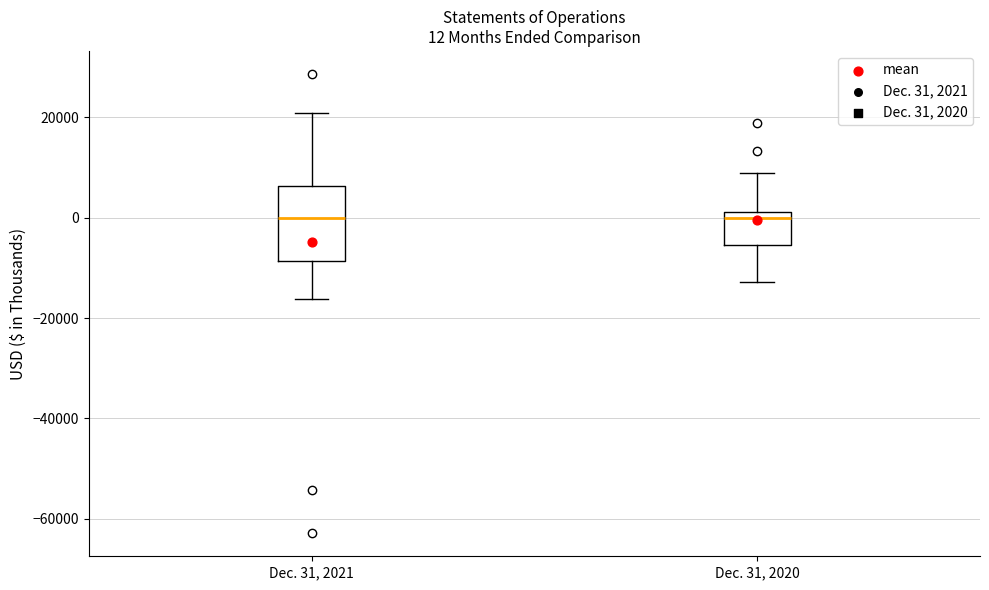

Comparing the boxes themselves (not the whiskers), which one is the tallest?

Dec. 31, 2021